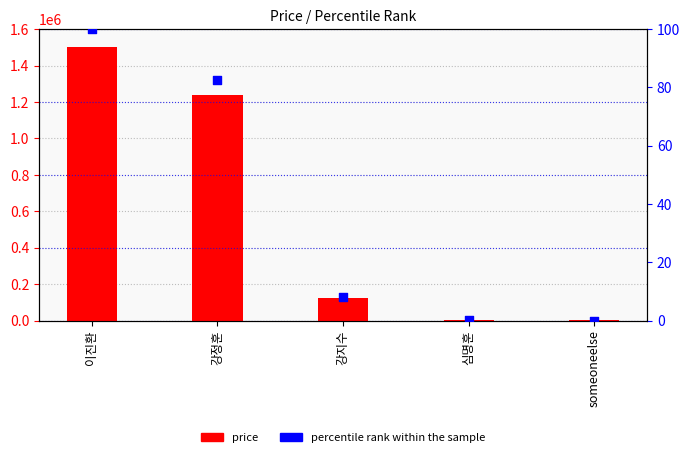

Which series has the largest total across all categories?

price